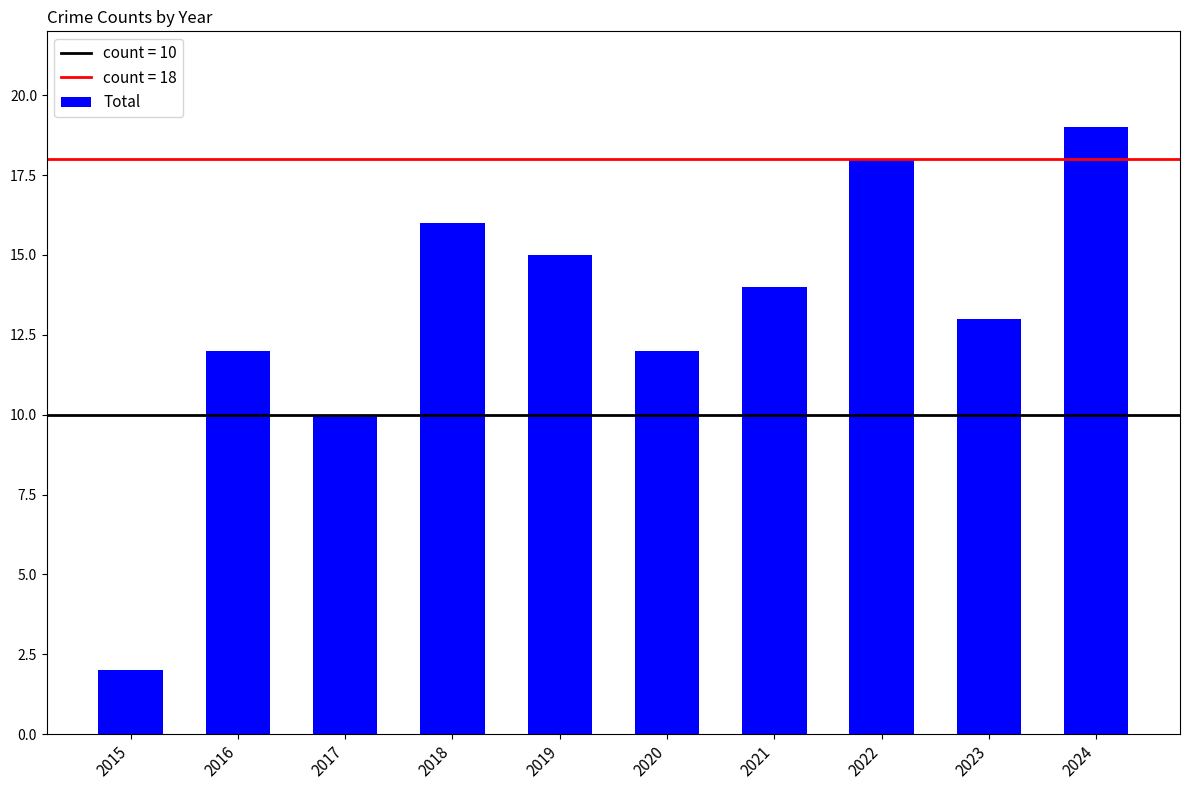

Which category has the lowest value across all series?

2015